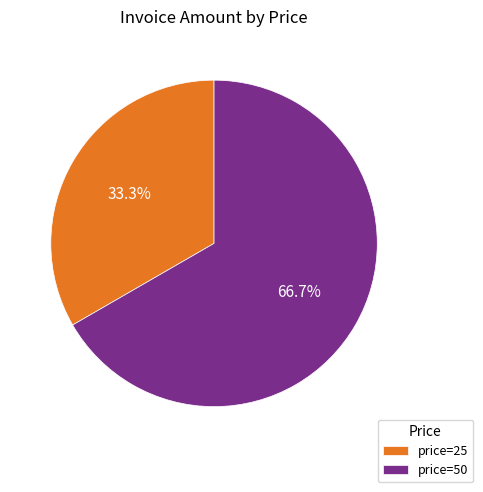

What is the total percentage of price=25 and price=50?

100.0%